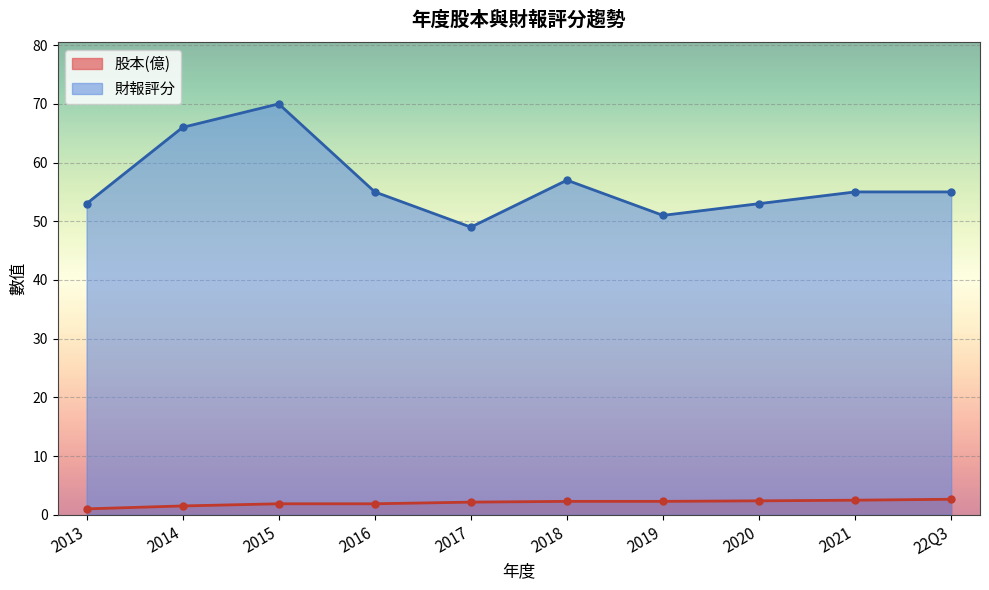

List the series in order of their overall mean, lowest first.

股本(億), 財報評分